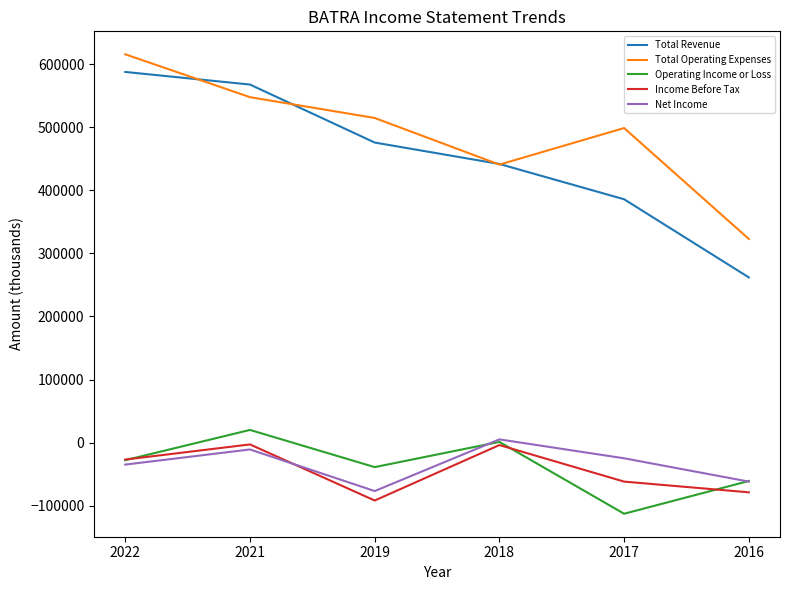

Between 2022 and 2016, which series saw the biggest shift?

Total Revenue